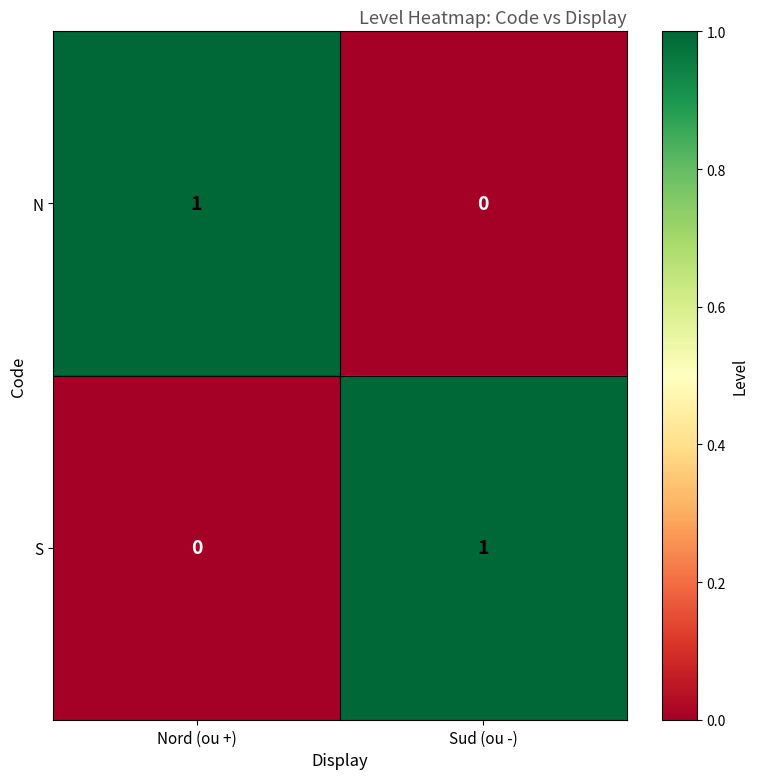

The value of N at Sud (ou -) is -1. True or false?

False